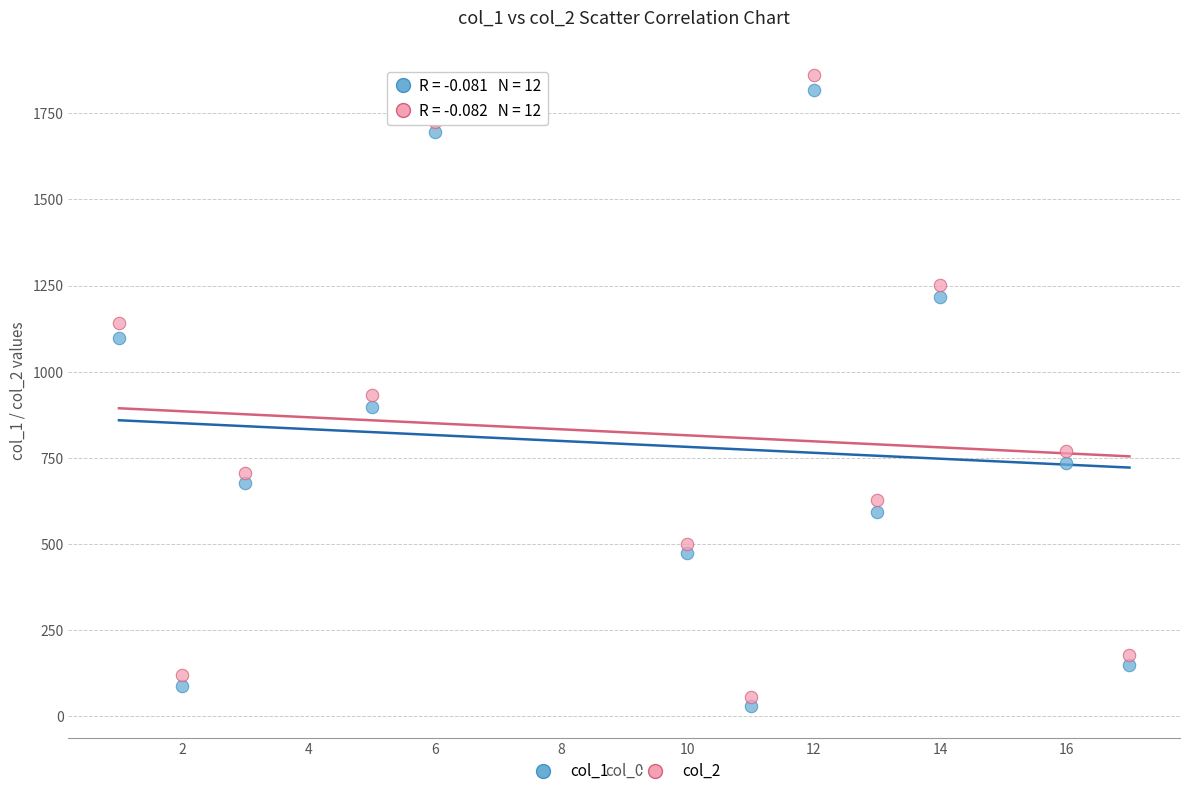

Across all data points, what is the range of Y values (max minus min)?

1833